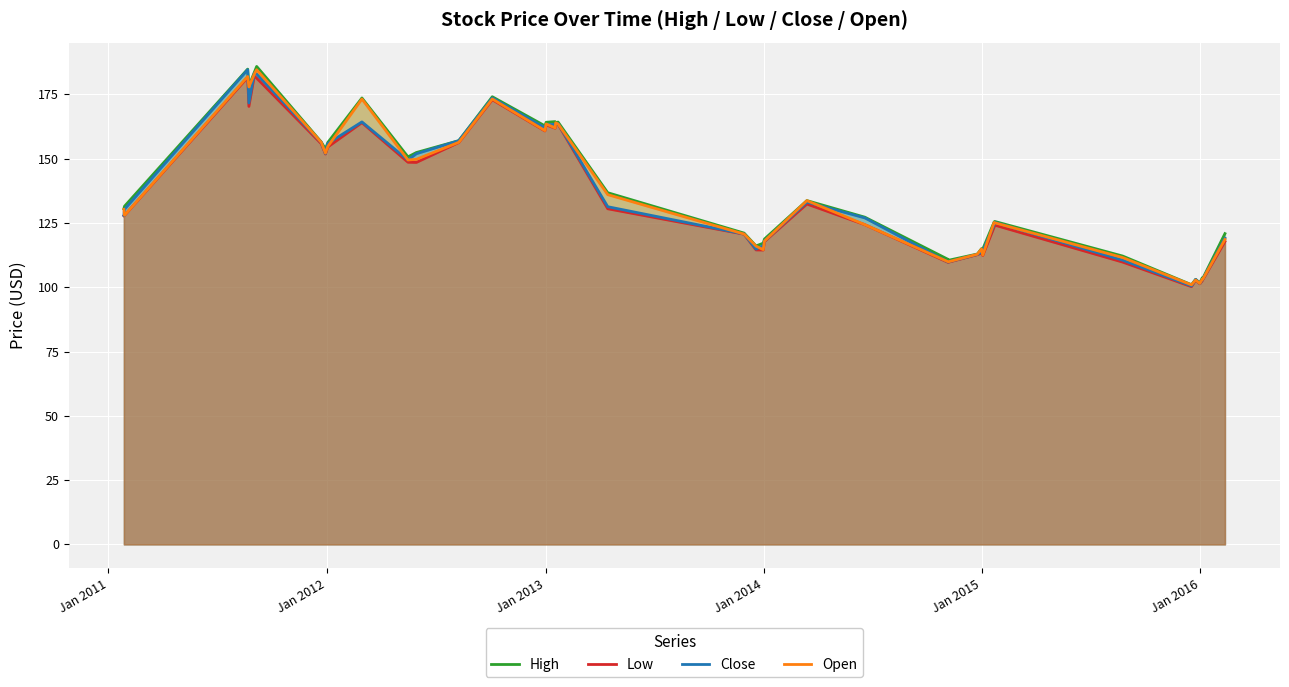

List the series in order of their peak value, highest first.

High, Close, Open, Low